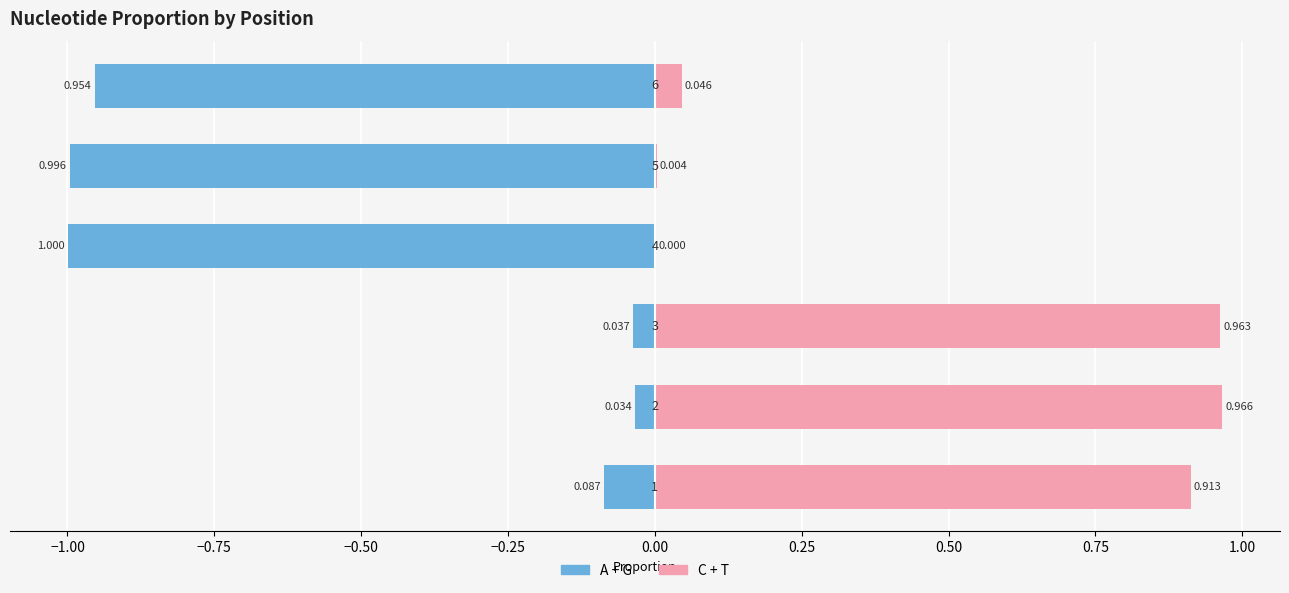

Which series changed the most between −1.25 and −0.50?

A + G